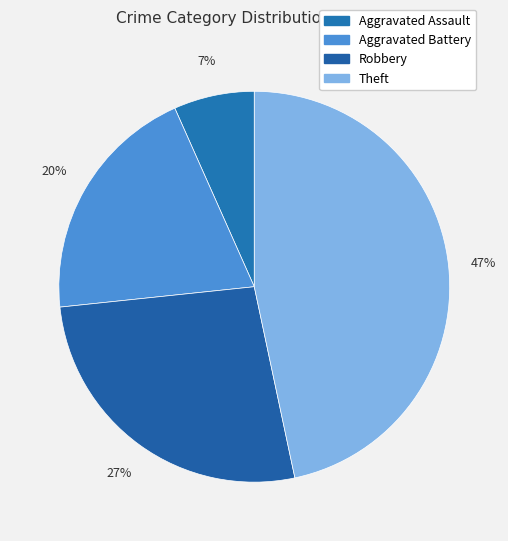

What percentage is the Robbery slice, to the nearest percent?

27%